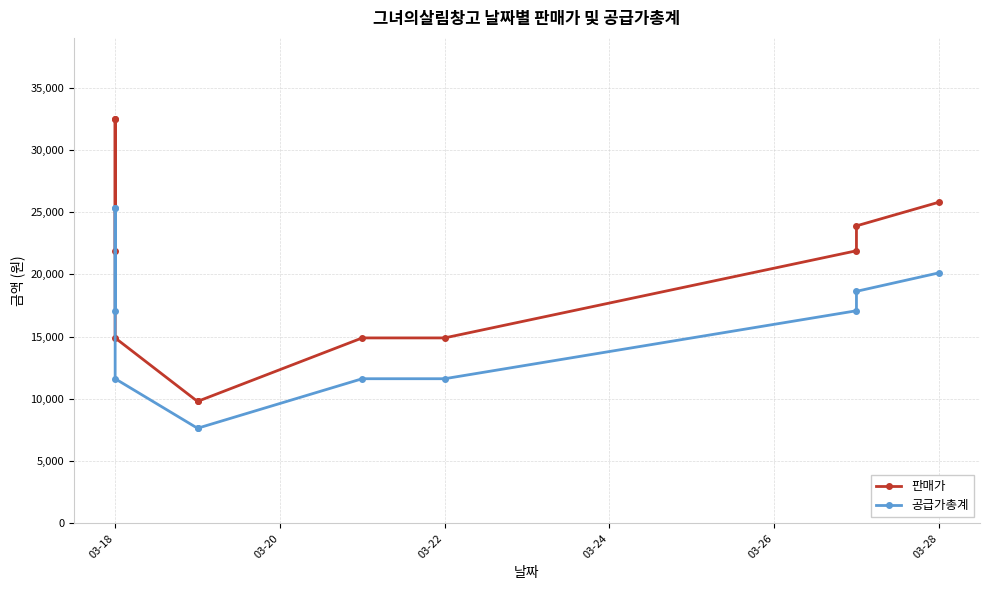

What are all the series names shown in the legend?

판매가, 공급가총계